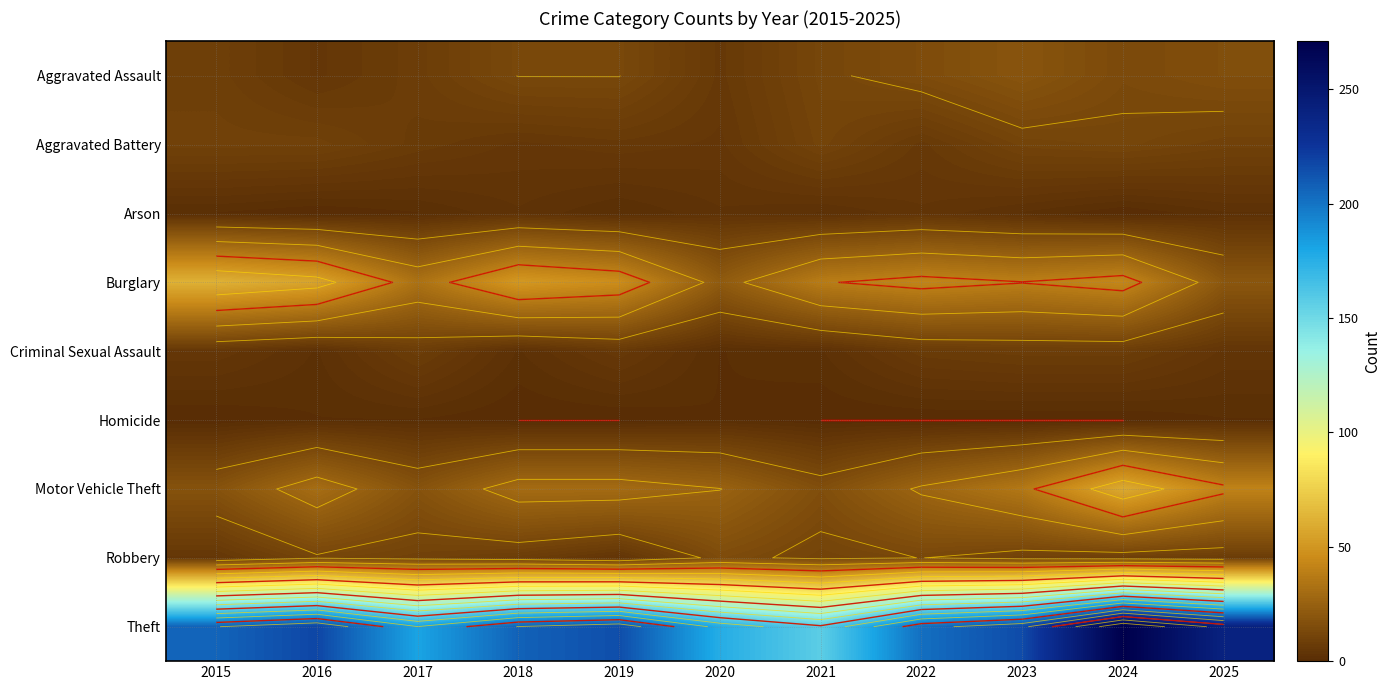

At how many categories does at least one series exceed 248?

1